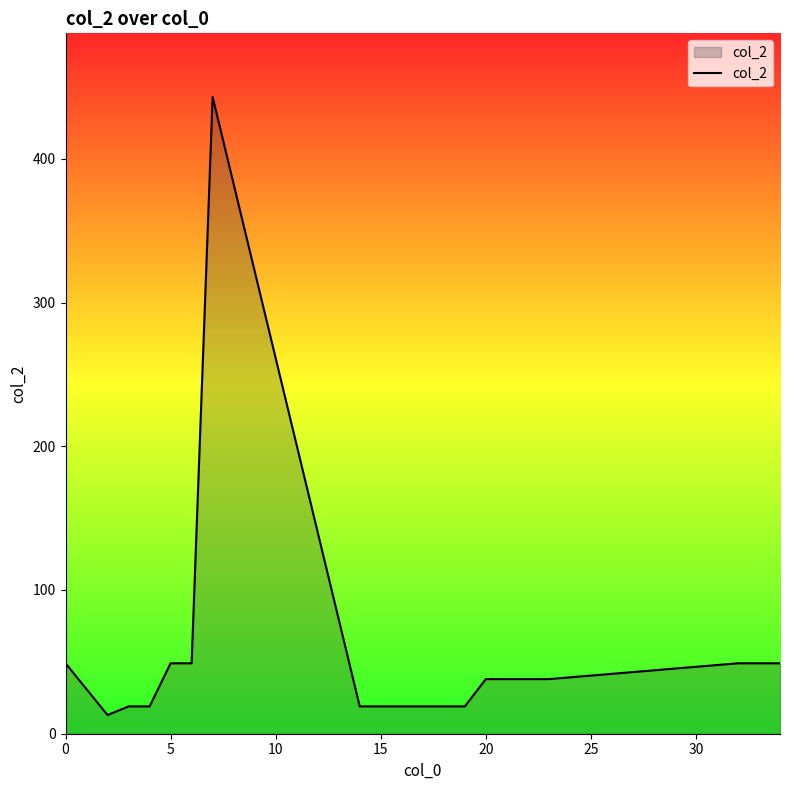

What is the smallest value displayed?

13